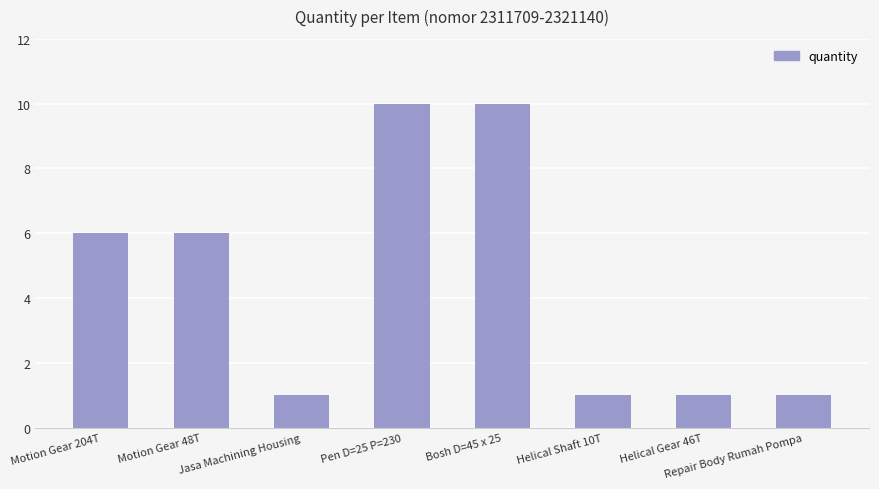

Reading right to left, transcribe all the data shown in this chart.

Repair Body Rumah Pompa=1	Helical Gear 46T=1	Helical Shaft 10T=1	Bosh D=45 x 25=10	Pen D=25 P=230=10	Jasa Machining Housing=1	Motion Gear 48T=6	Motion Gear 204T=6